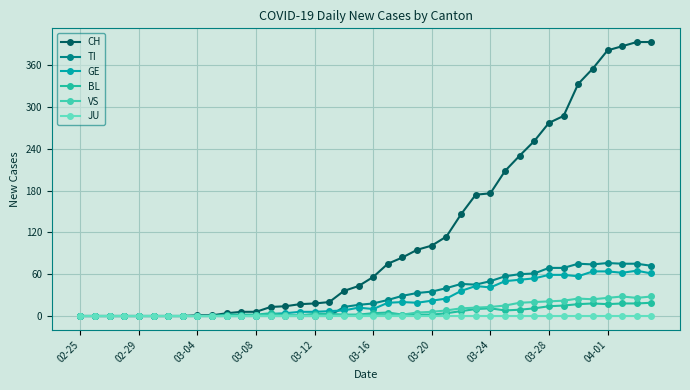

Is this an area chart (filled region under the line)?

No